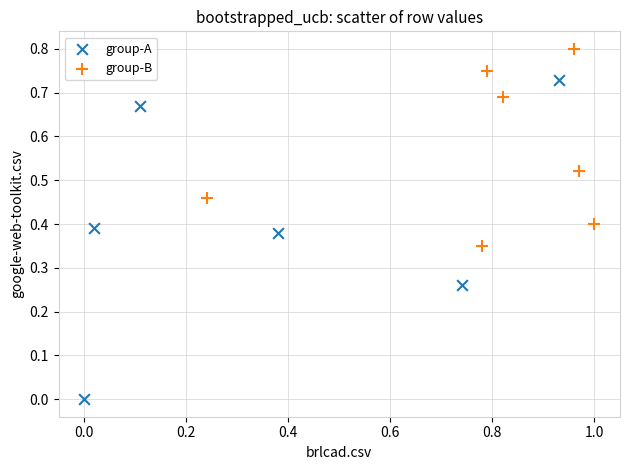

Which series reaches the minimum Y coordinate?

group-A